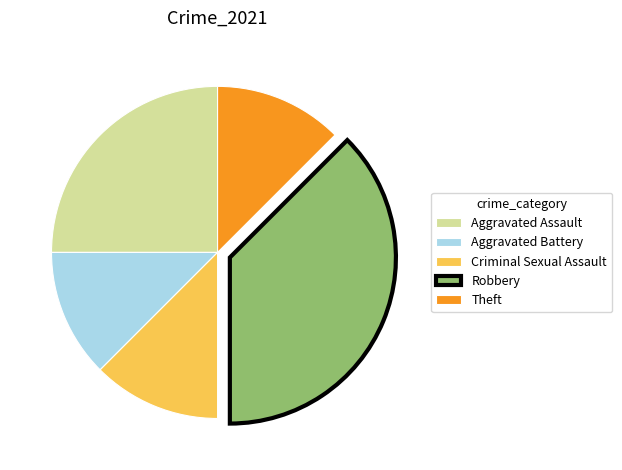

Which category has the biggest portion of the pie?

Robbery